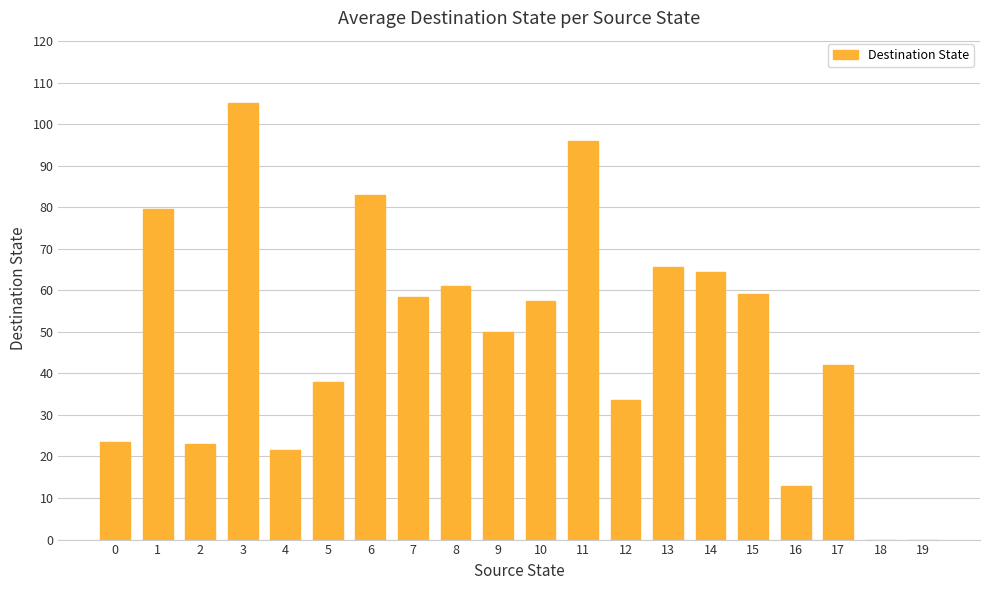

Where is the data nearest to the value 52?

9